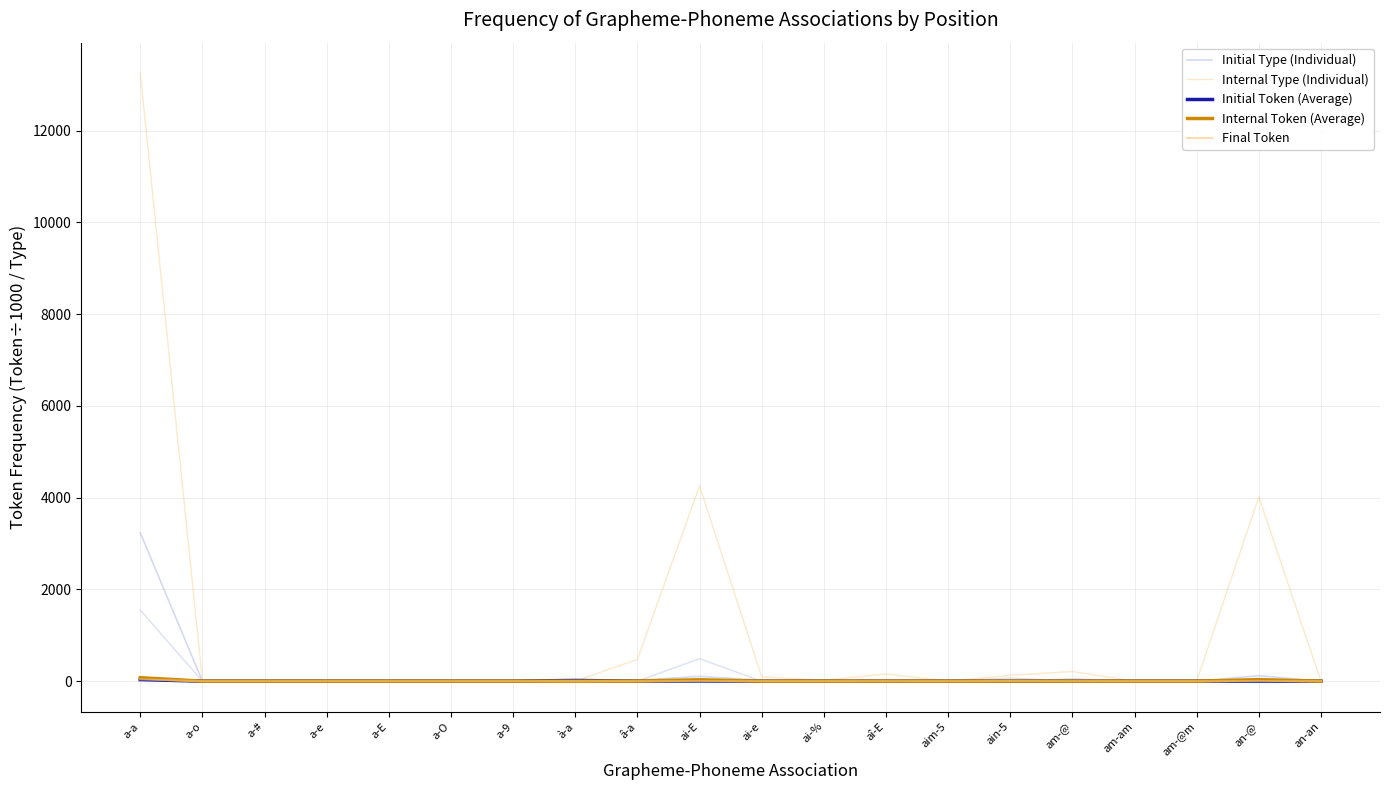

How many positive values does the Internal Token (Average) series have?

18